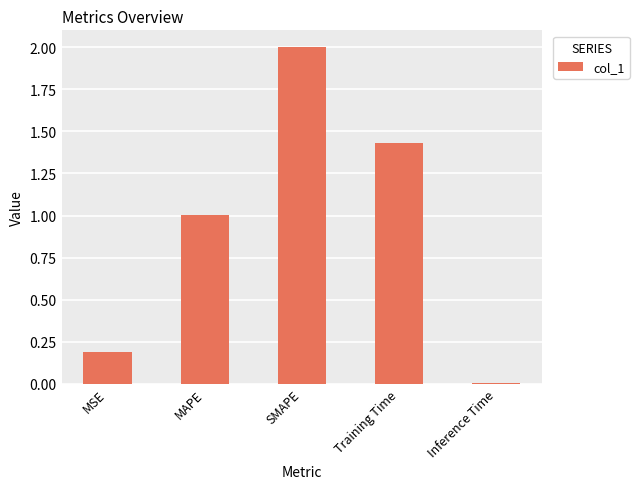

Where is the data nearest to the value 1?

MAPE